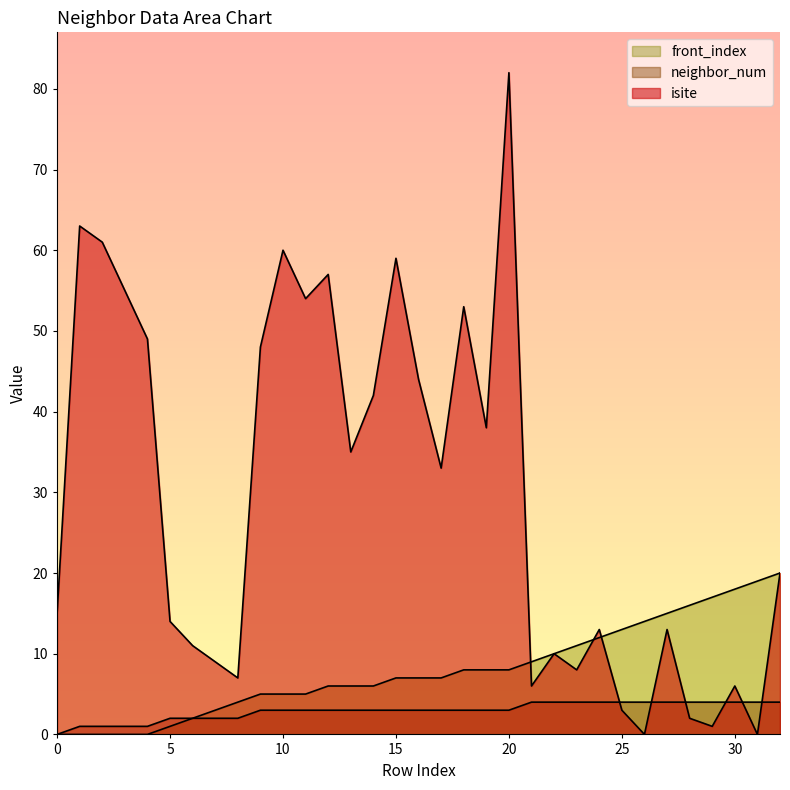

Which series has the largest total across all categories?

isite